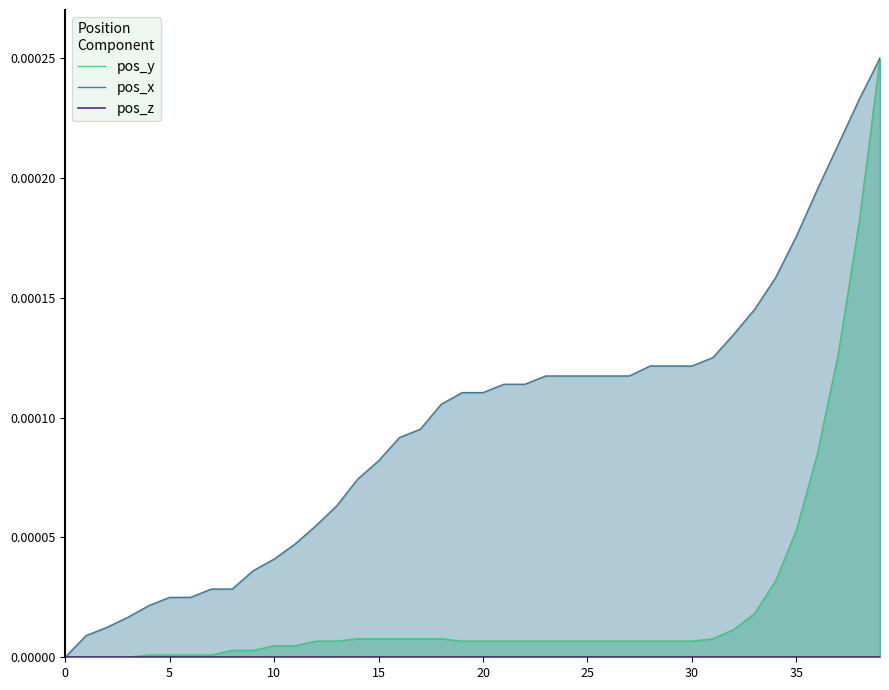

Is it true that pos_y equals 0.0 at 37?

True